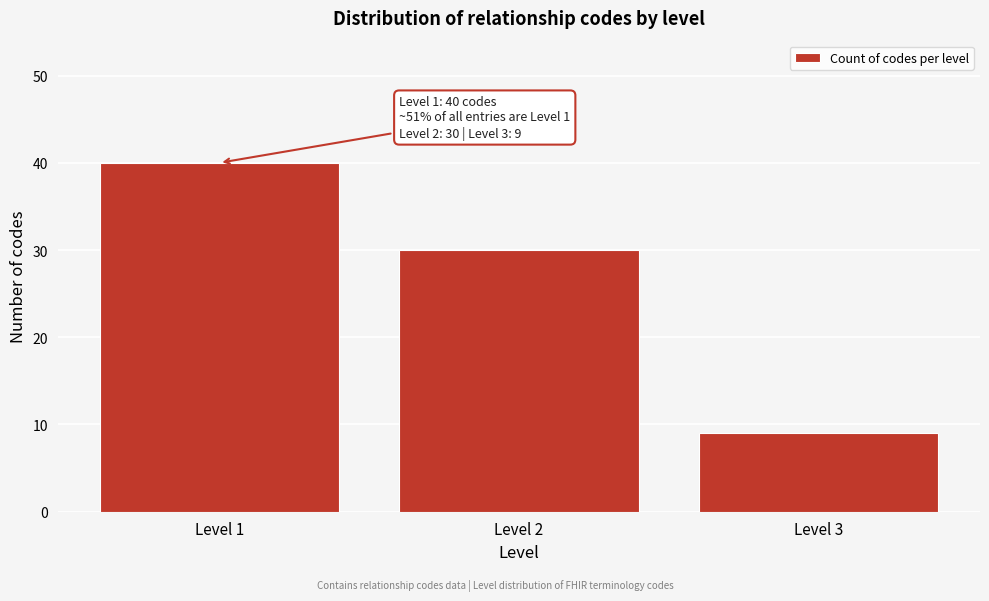

Reading right to left, transcribe all the data shown in this chart.

9	30	40